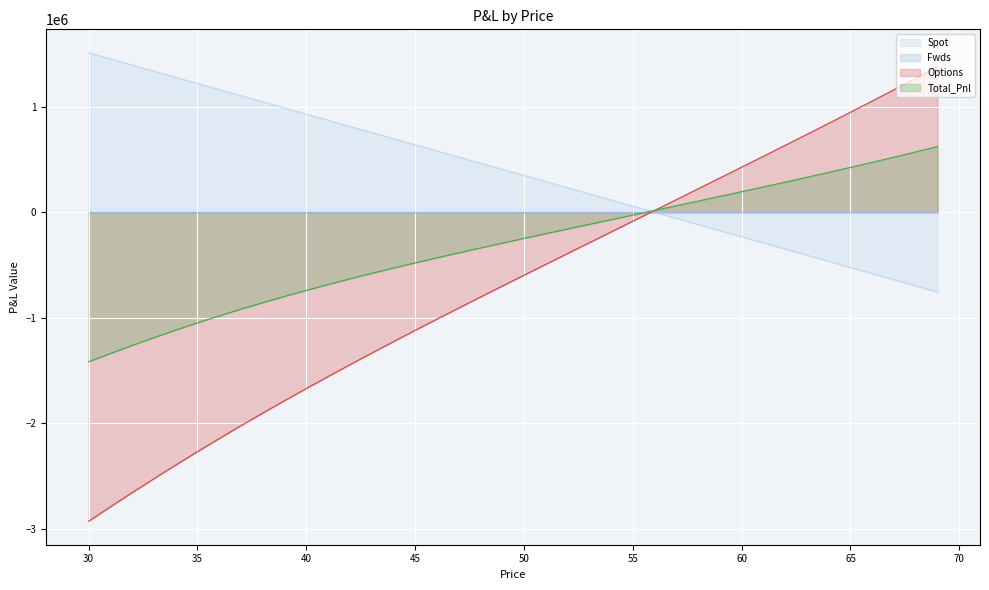

What is the spread (max minus min) of values at 56?

17401.0